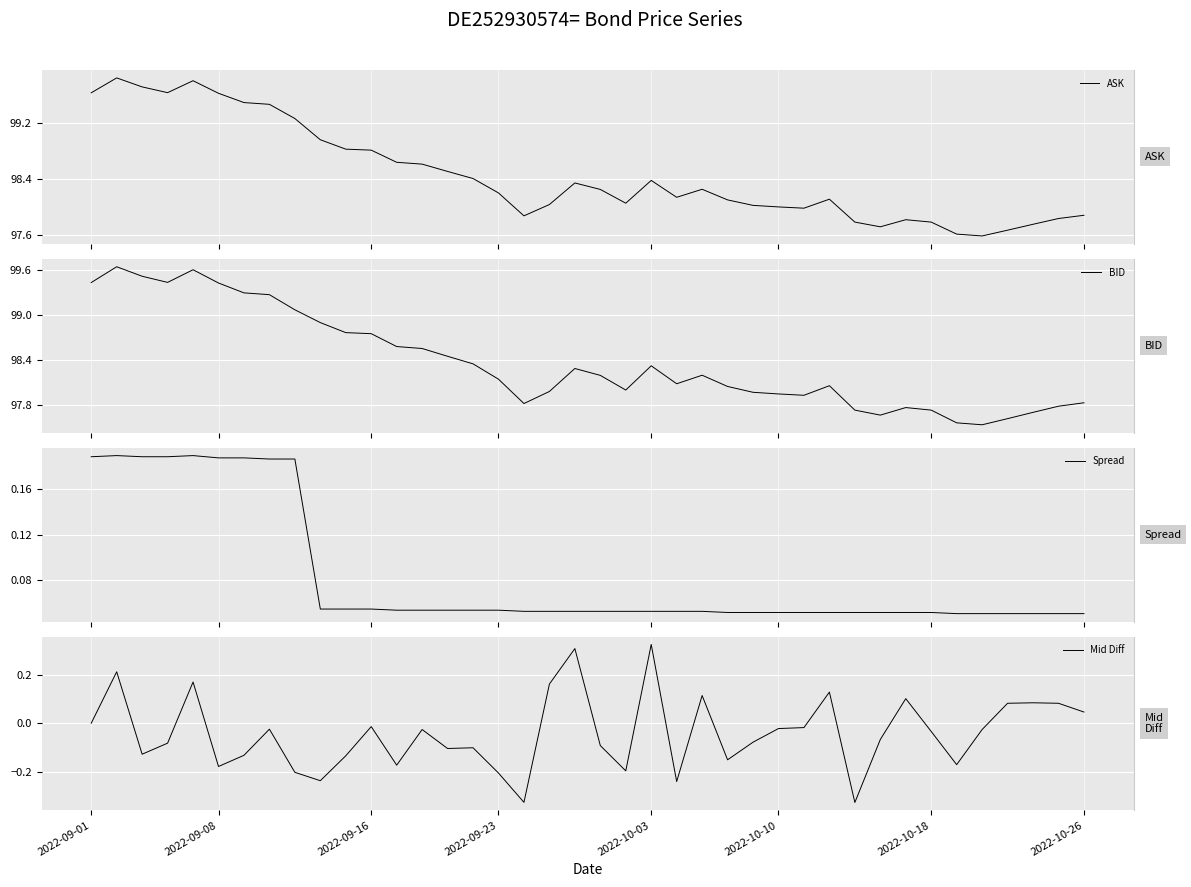

What is the minimum value shown in the chart?

-0.3